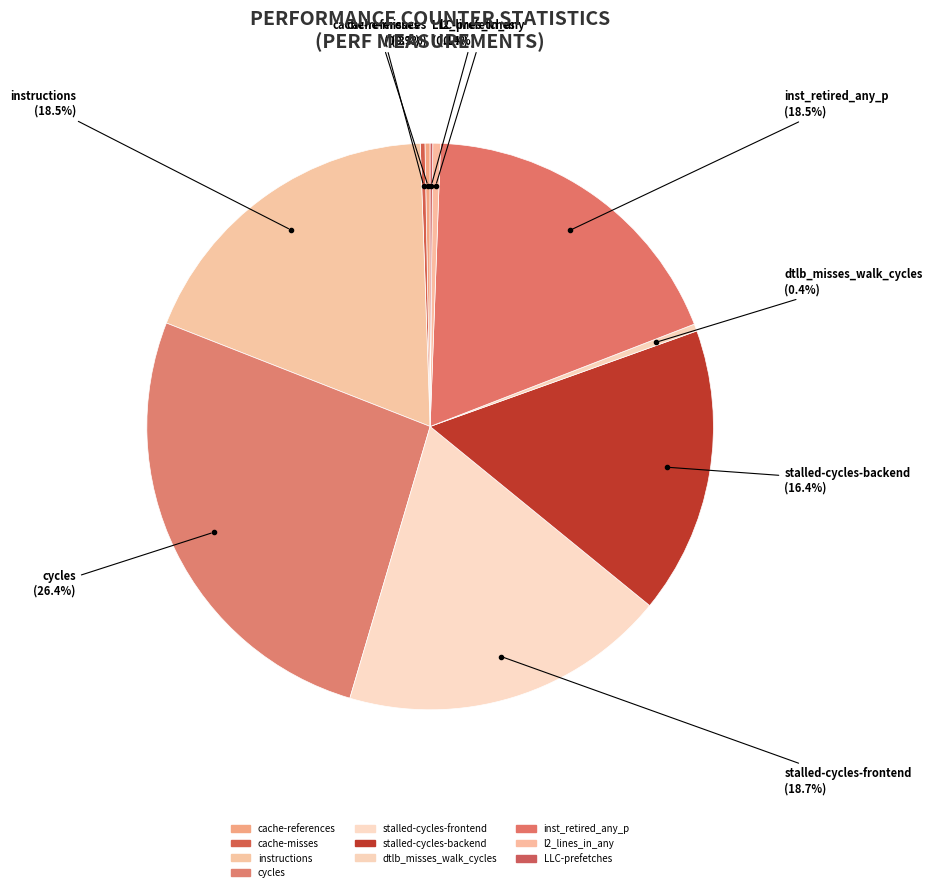

Does cache-references represent more than half of the total?

No